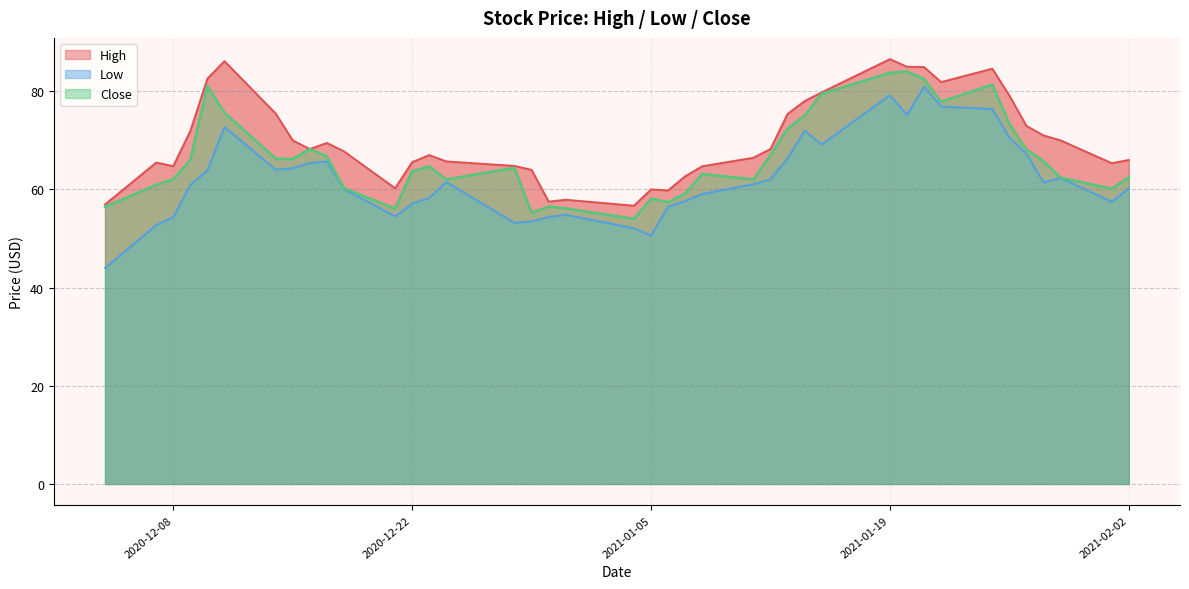

True or false: Close and High intersect in this chart.

False